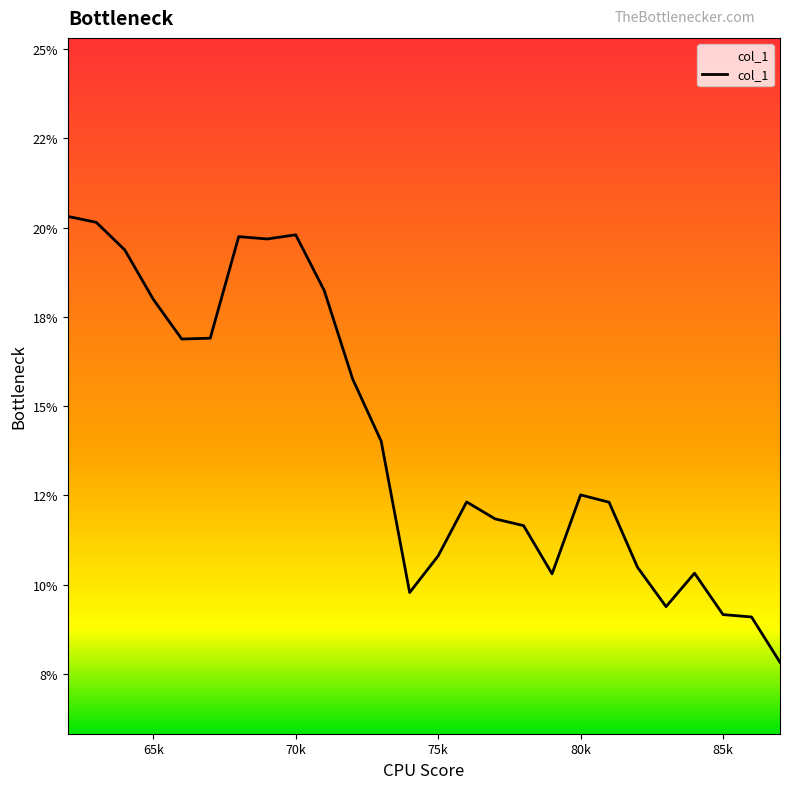

Does the chart have visible grid lines?

No